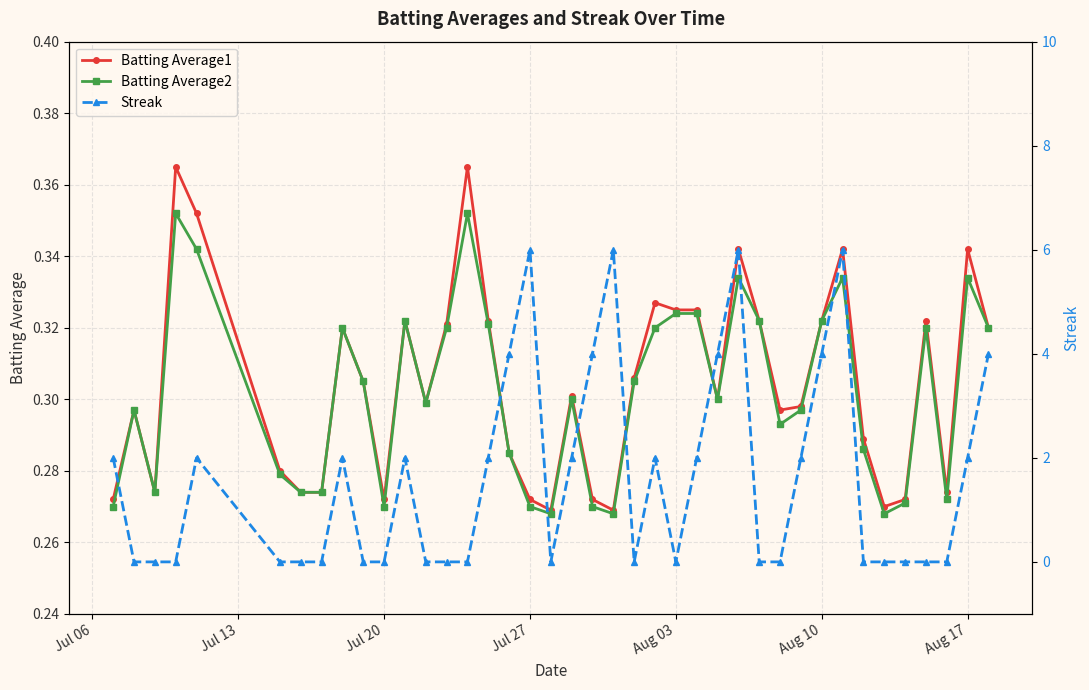

Count the Batting Average2 values in the range 0 to 1.

40